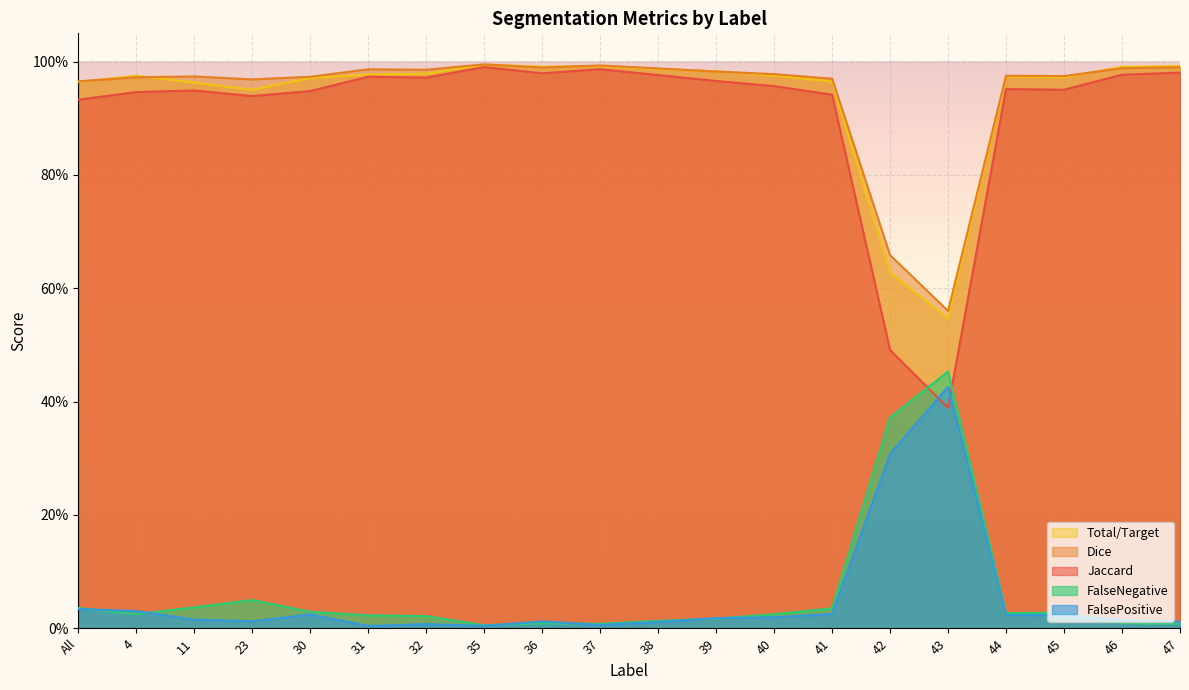

Is the value of Dice at 40 greater than the value of FalseNegative at 37?

Yes